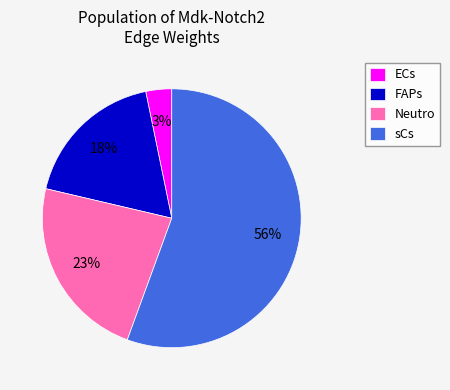

To the nearest percent, what is the difference between the ECs and Neutro slice percentages?

20%